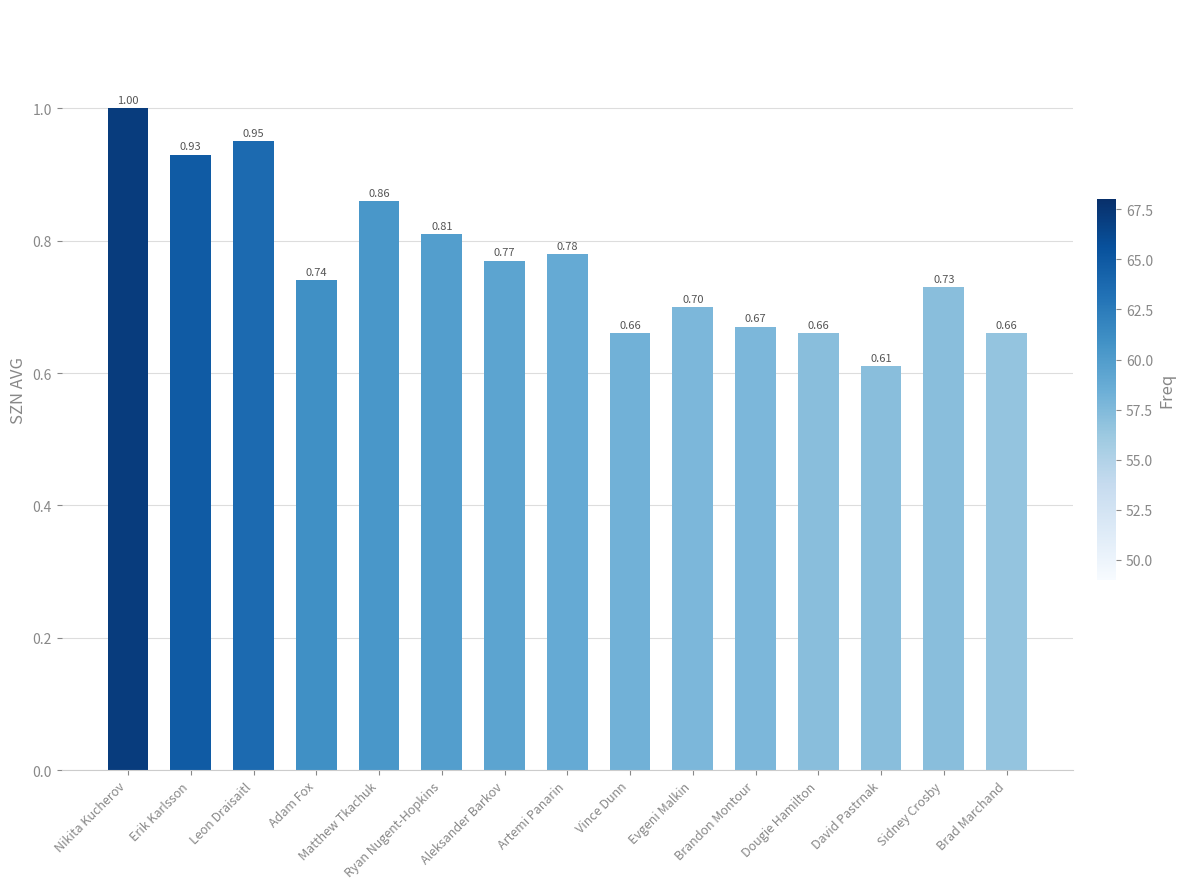

At which label is the value closest to 0?

David Pastrnak